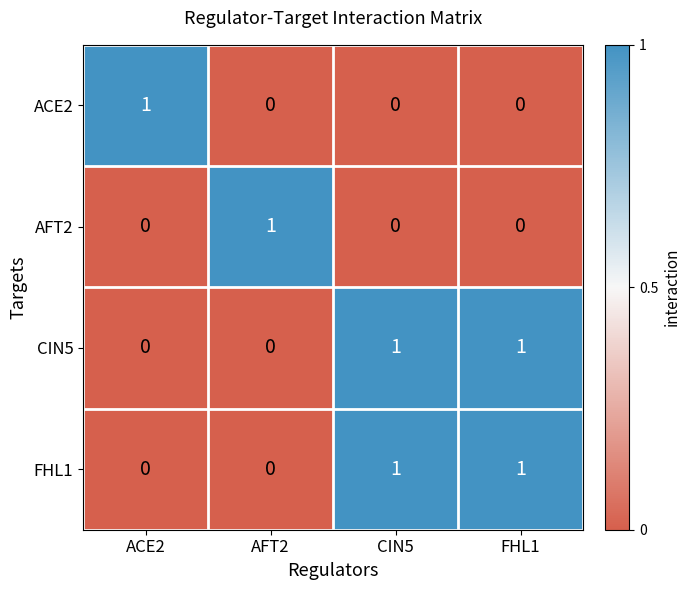

Count the AFT2 values in the range 0 to 1.

4